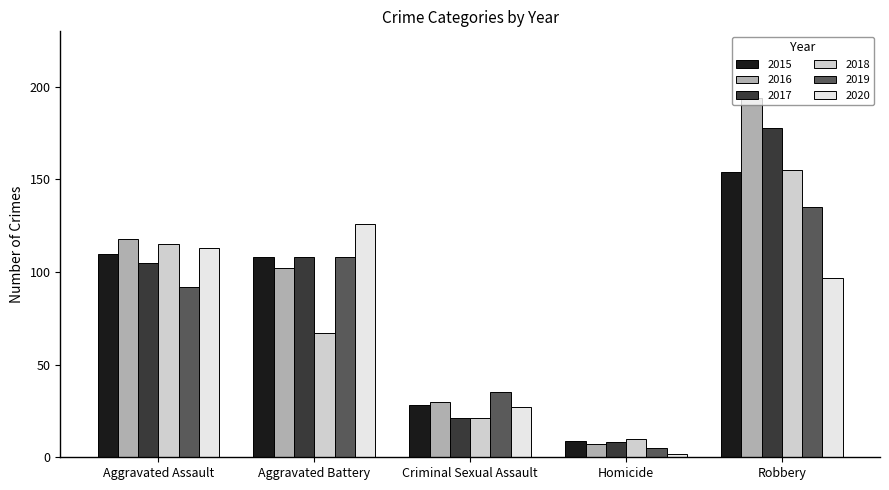

What is the average value of the 2017 series?

84